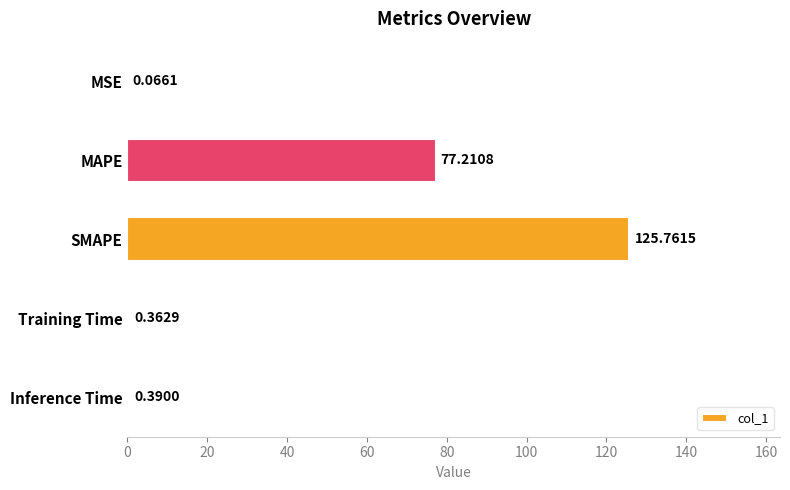

Which has a higher value, MAPE or Training Time?

MAPE